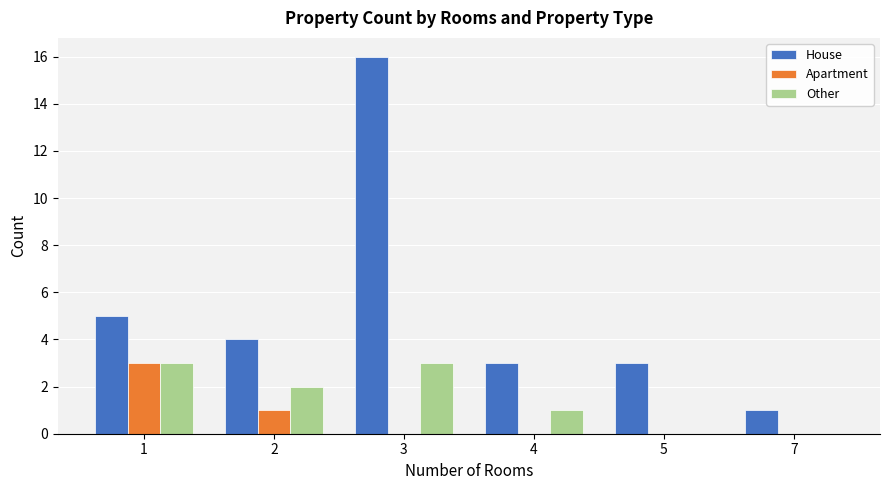

What is the sum of all House values?

32